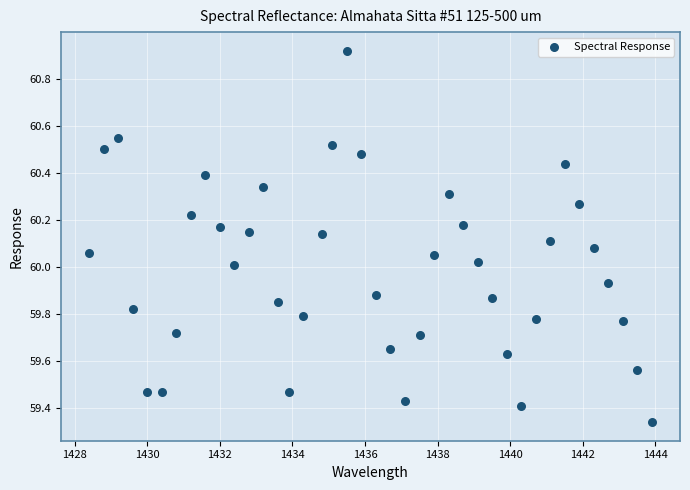

What is the range of Y values (max minus min)?

1.6